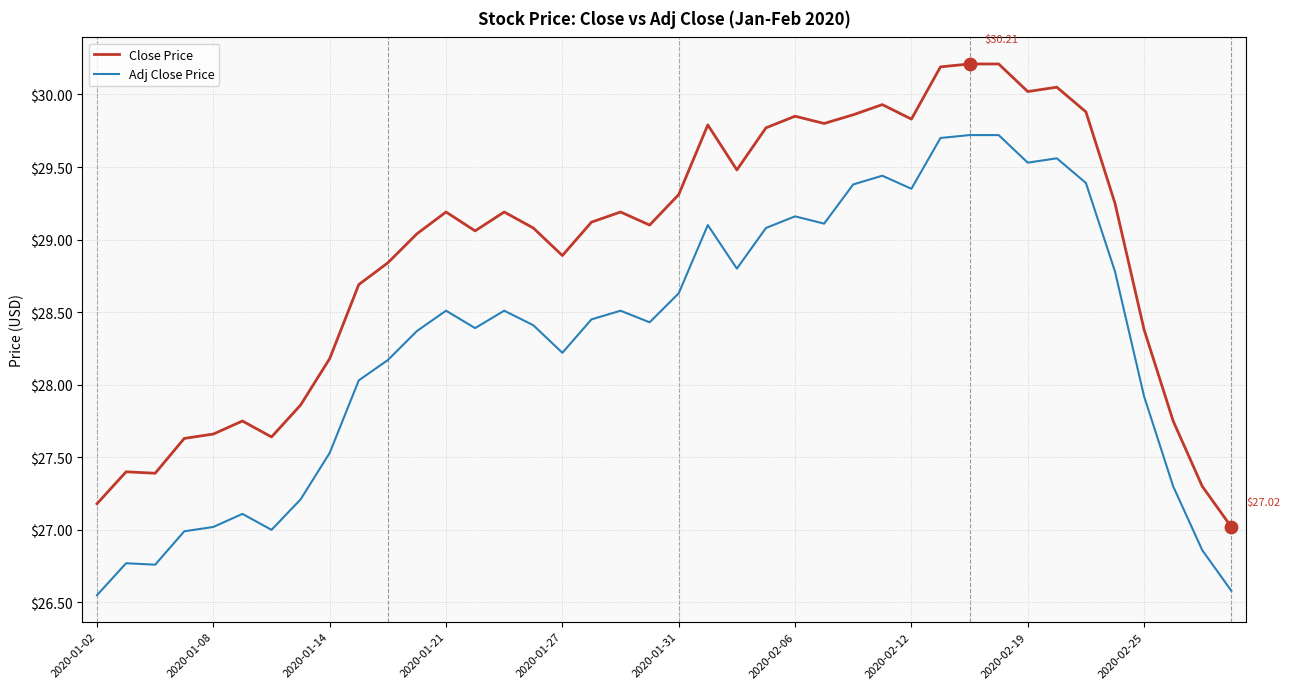

List the series in order of their overall mean, lowest first.

Adj Close Price, Close Price